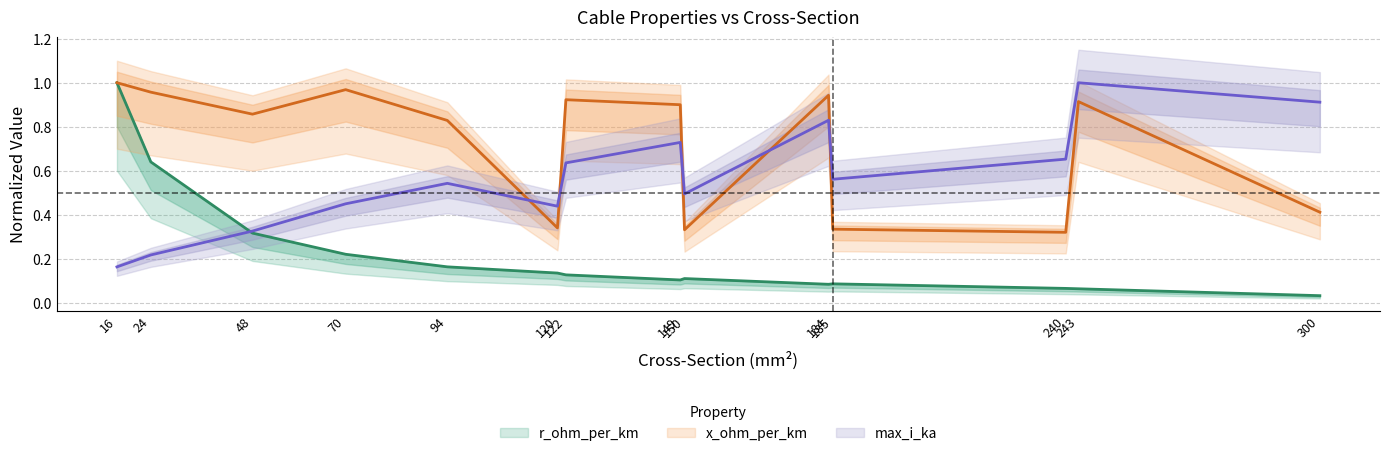

Which series has the largest total across all categories?

x_ohm_per_km